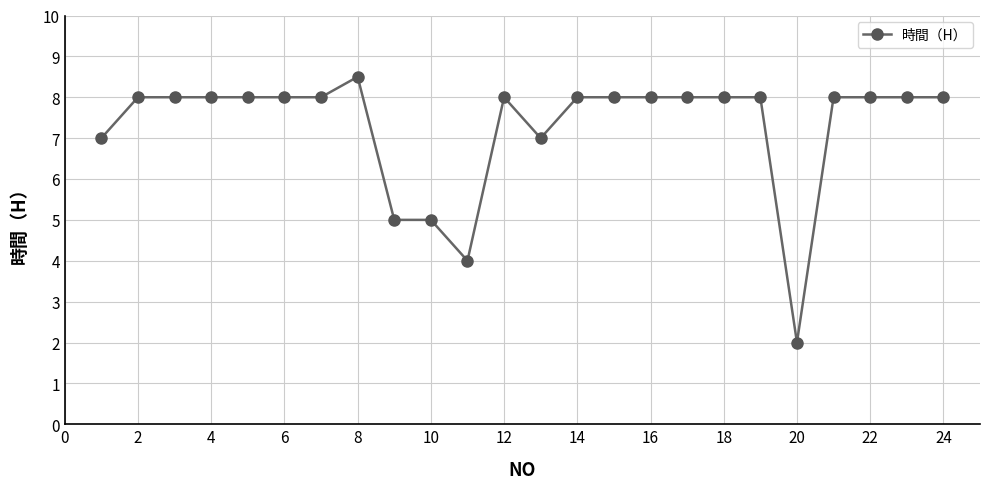

What is the minimum value shown in the chart?

2.0